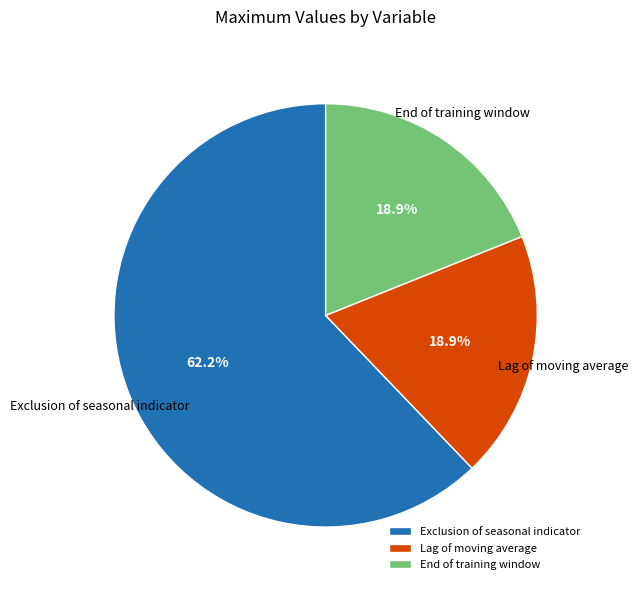

True or false: End of training window accounts for 19% of the total.

True